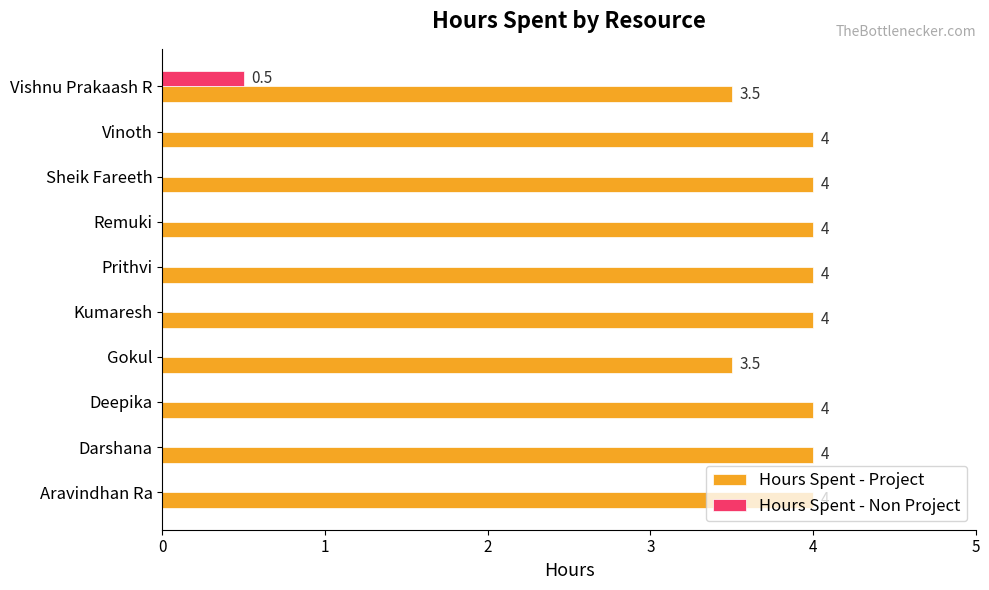

How many Hours Spent - Non Project values are between 0 and 1?

10